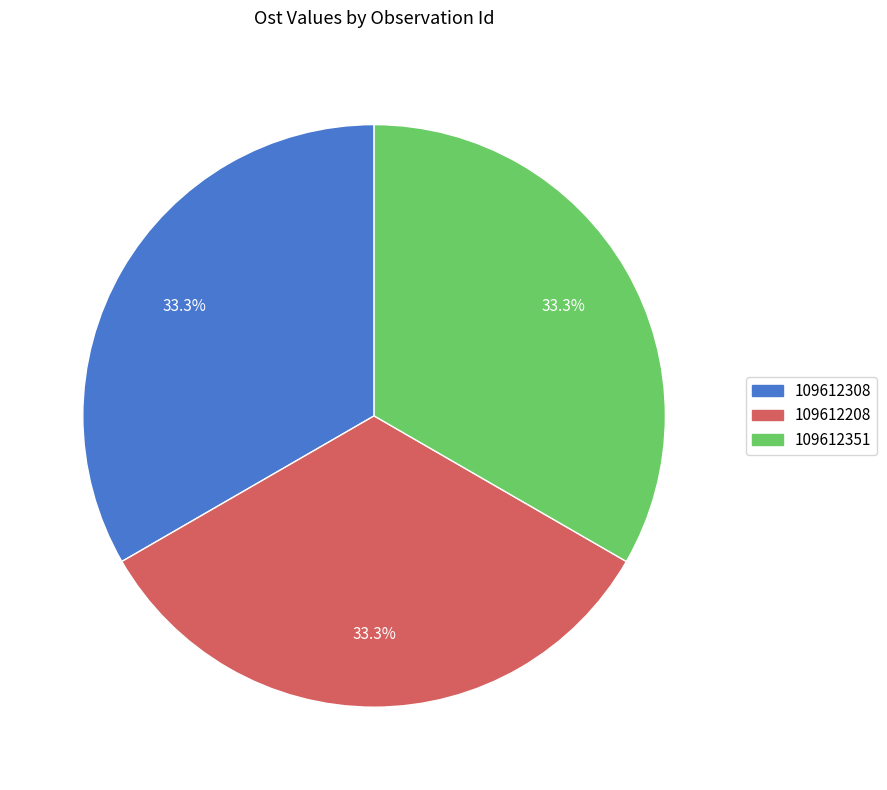

Does any single category account for the majority?

No